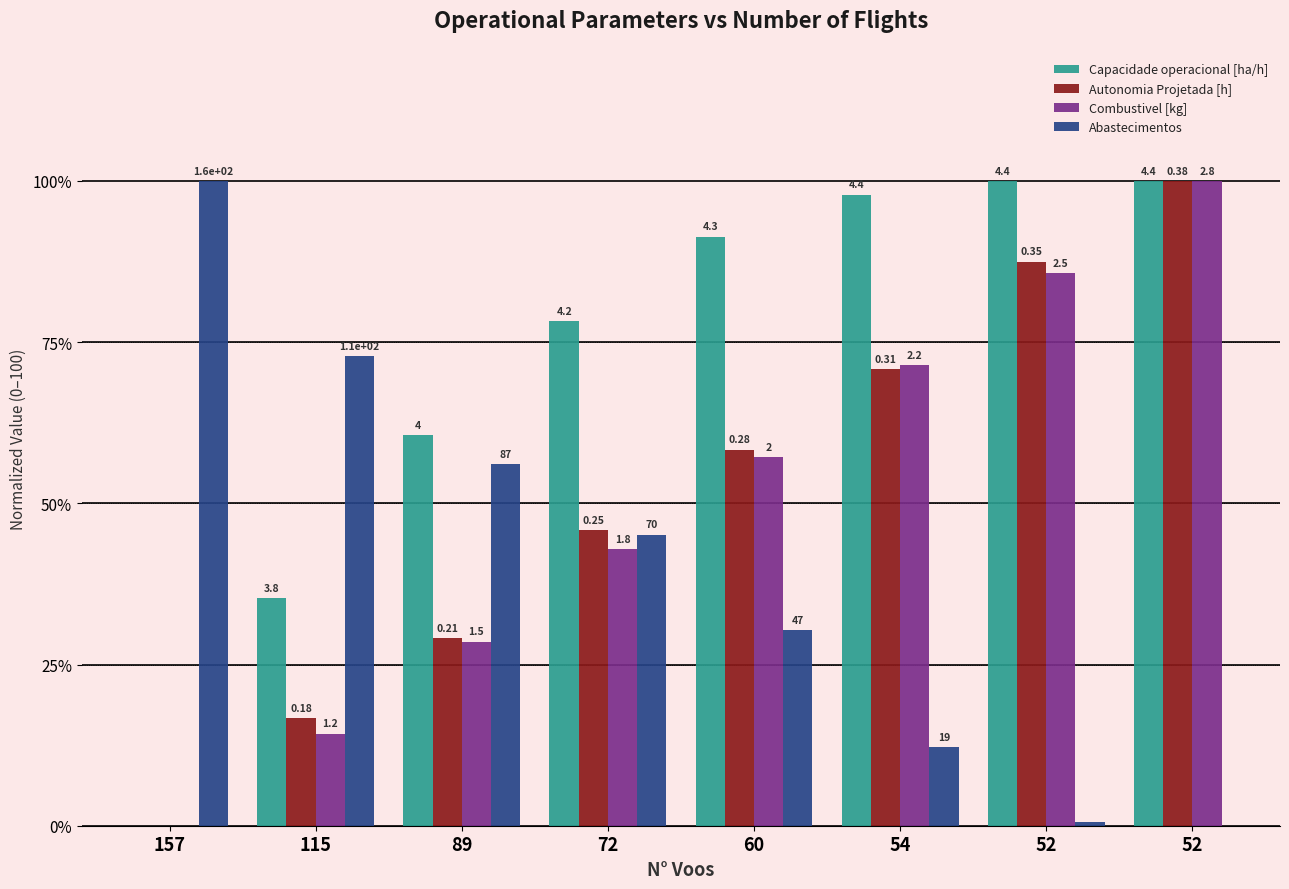

Is it true that Abastecimentos equals 8.4 at 54?

False